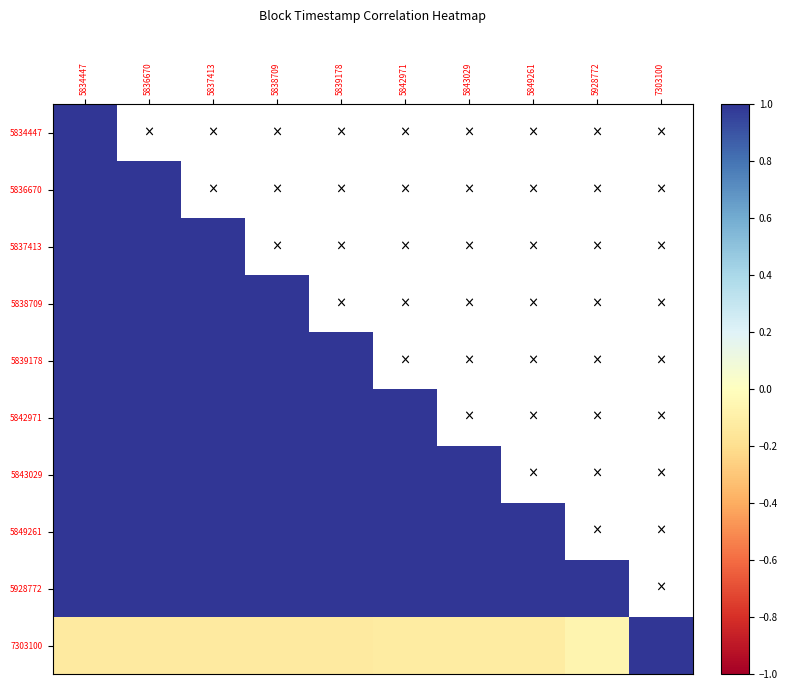

Where is 5928772 nearest to the value 0?

5834447